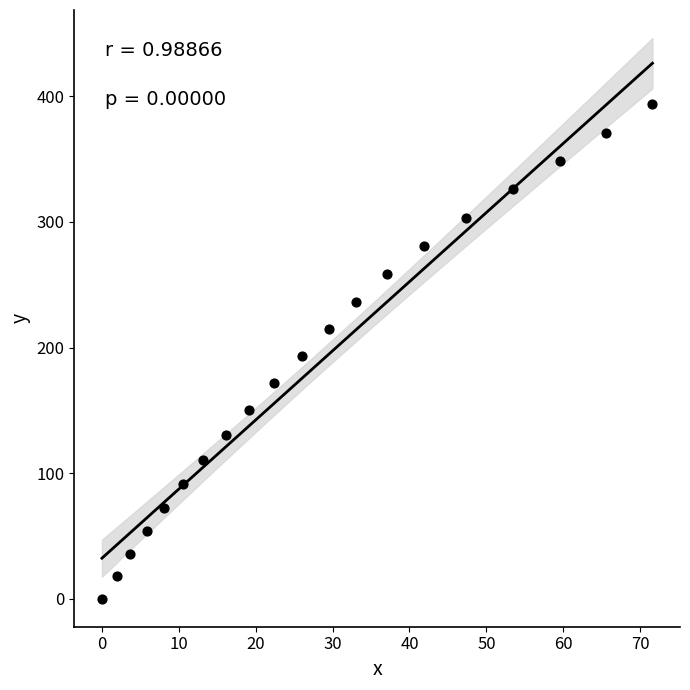

What is the range of Y values (max minus min)?

393.6